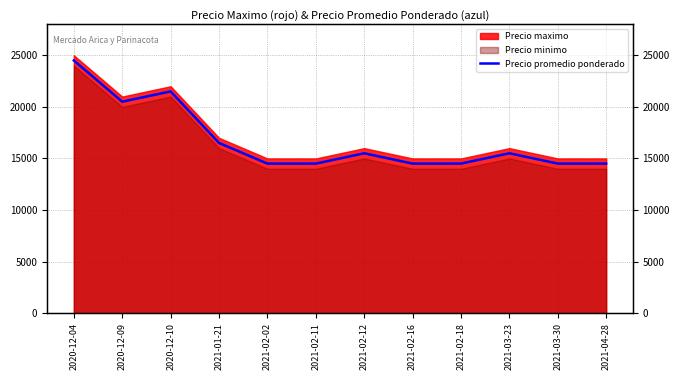

Which category has the highest value across all series?

2020-12-04